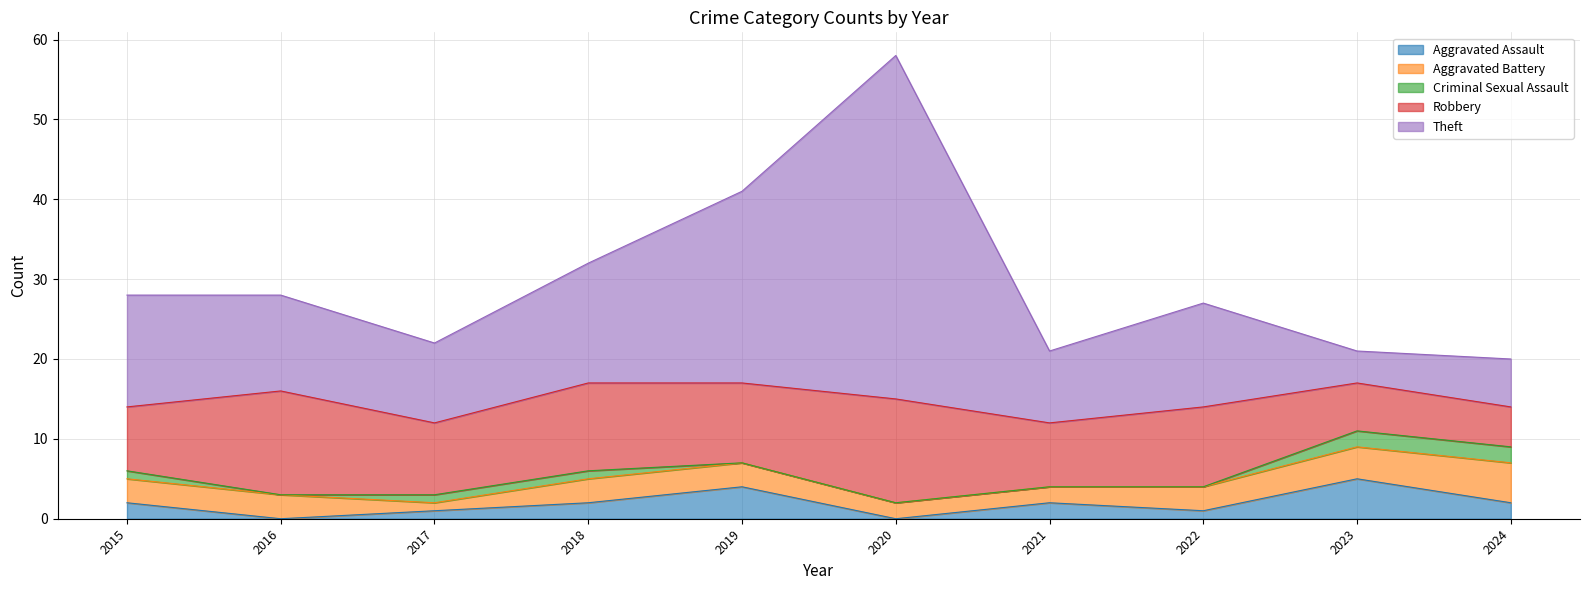

Reading left to right, what are all the values shown in this chart?

Aggravated Assault: 2015=2	2016=0	2017=1	2018=2	2019=4	2020=0	2021=2	2022=1	2023=5	2024=2
Aggravated Battery: 2015=3	2016=3	2017=1	2018=3	2019=3	2020=2	2021=2	2022=3	2023=4	2024=5
Criminal Sexual Assault: 2015=1	2016=0	2017=1	2018=1	2019=0	2020=0	2021=0	2022=0	2023=2	2024=2
Robbery: 2015=8	2016=13	2017=9	2018=11	2019=10	2020=13	2021=8	2022=10	2023=6	2024=5
Theft: 2015=14	2016=12	2017=10	2018=15	2019=24	2020=43	2021=9	2022=13	2023=4	2024=6